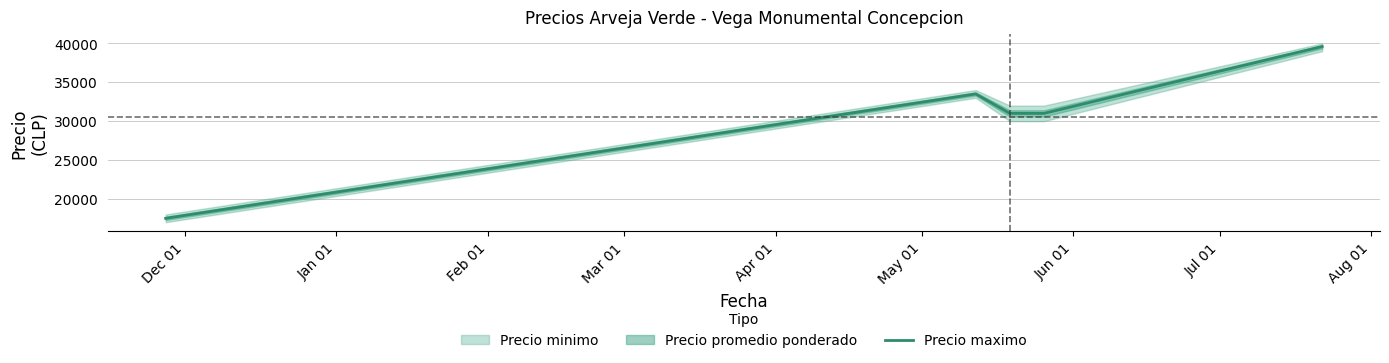

What is the highest value of the Precio maximo series?

39600